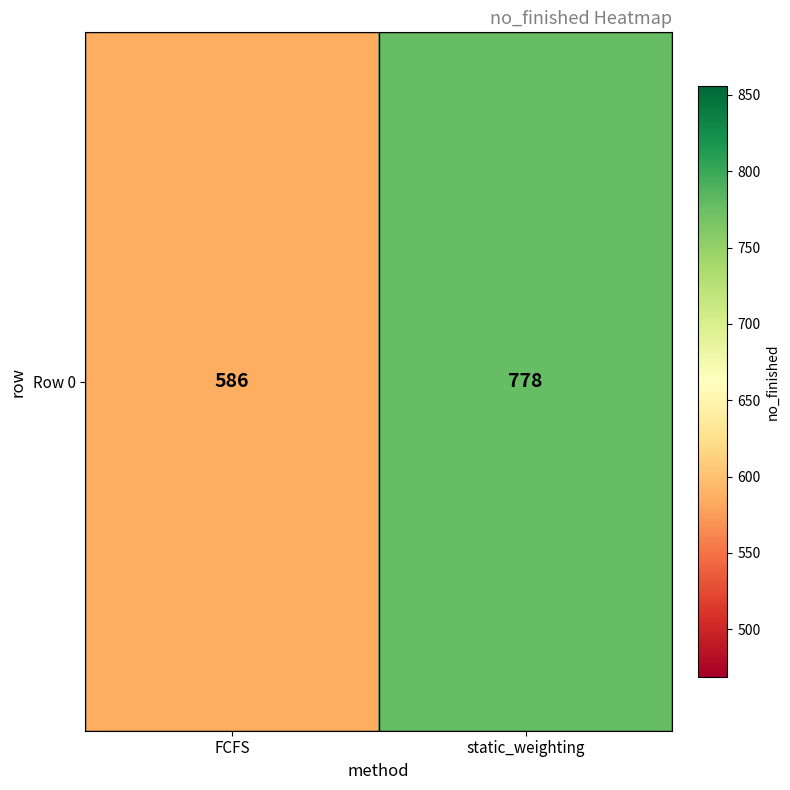

What is the change in value from FCFS to static_weighting?

+192